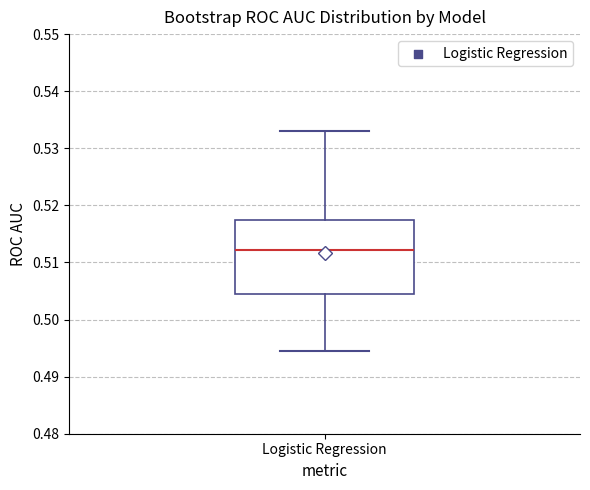

Transcribe this box plot: give where the median line is, the range the box spans, and where the two whiskers end, as read against the y-axis. The values are not printed on the chart, so give them approximately, as read against the axis.

median 0.512, box 0.505 to 0.517, whiskers 0.495 to 0.533